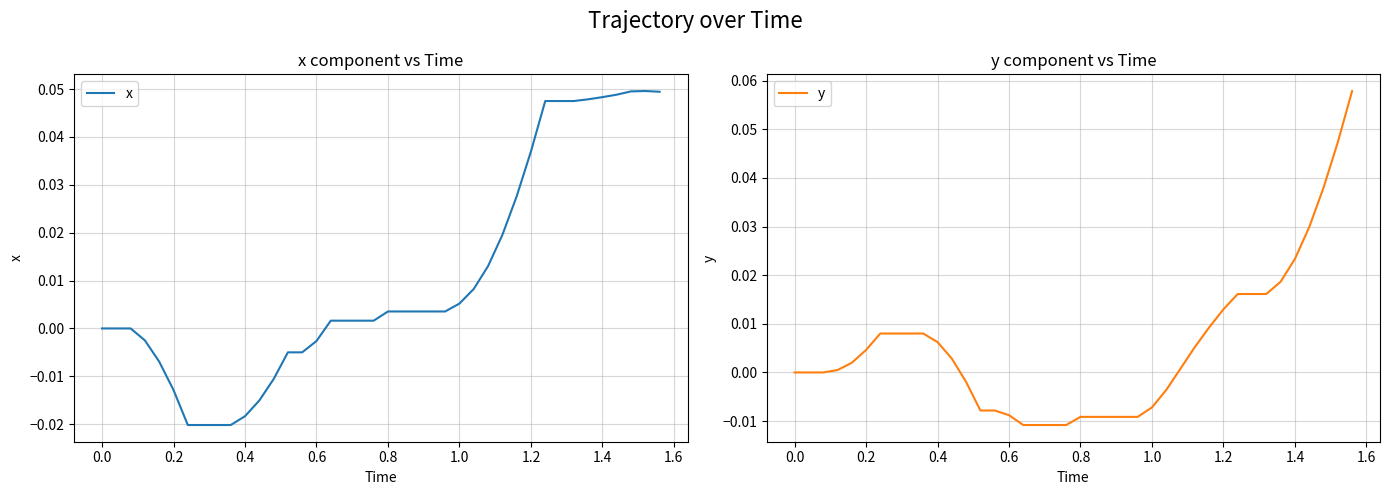

Which series has the largest range (max minus min)?

x